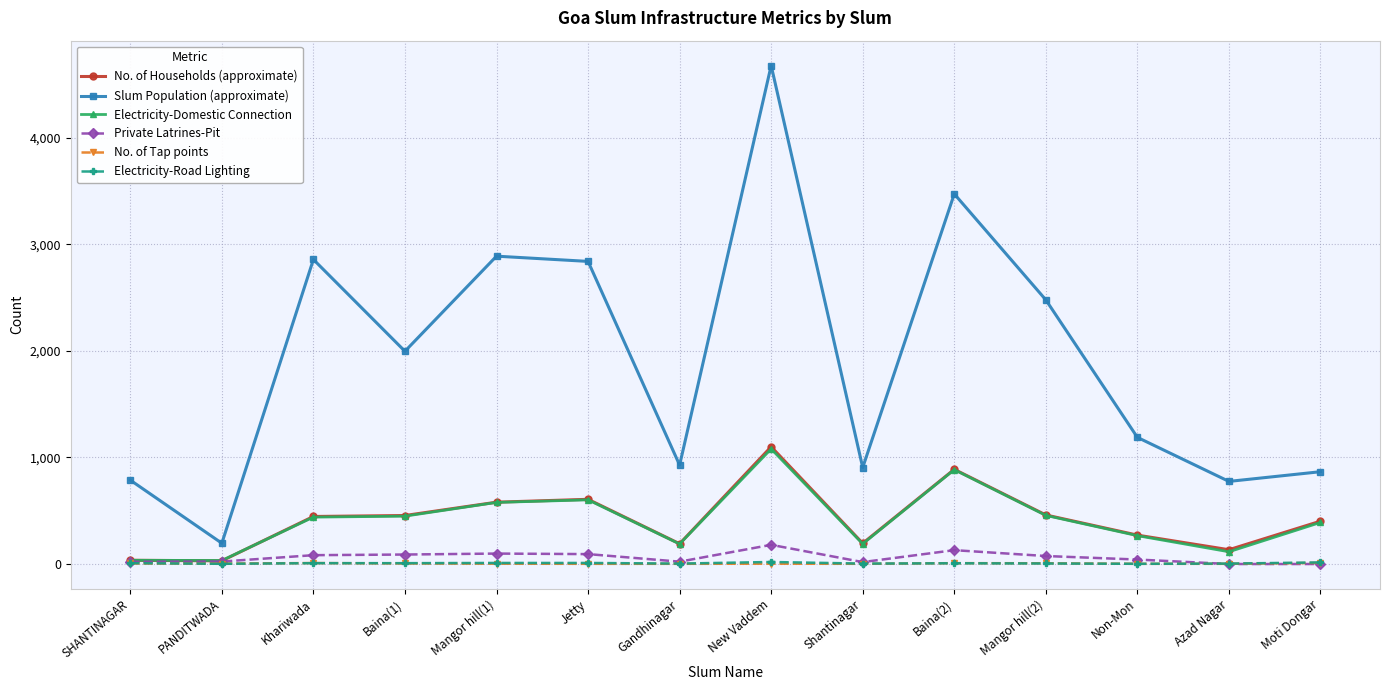

What is the label of the 11th point from the right?

Baina(1)